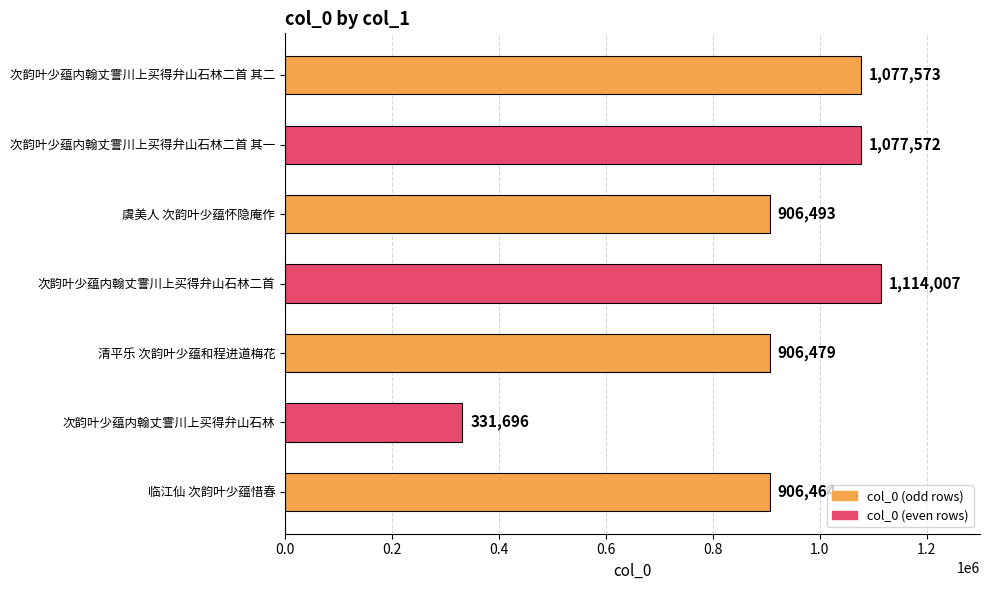

List the labels in order of value, smallest first.

次韵叶少蕴内翰丈霅川上买得弁山石林, 临江仙 次韵叶少蕴惜春, 清平乐 次韵叶少蕴和程进道梅花, 虞美人 次韵叶少蕴怀隐庵作, 次韵叶少蕴内翰丈霅川上买得弁山石林二首 其一, 次韵叶少蕴内翰丈霅川上买得弁山石林二首 其二, 次韵叶少蕴内翰丈霅川上买得弁山石林二首